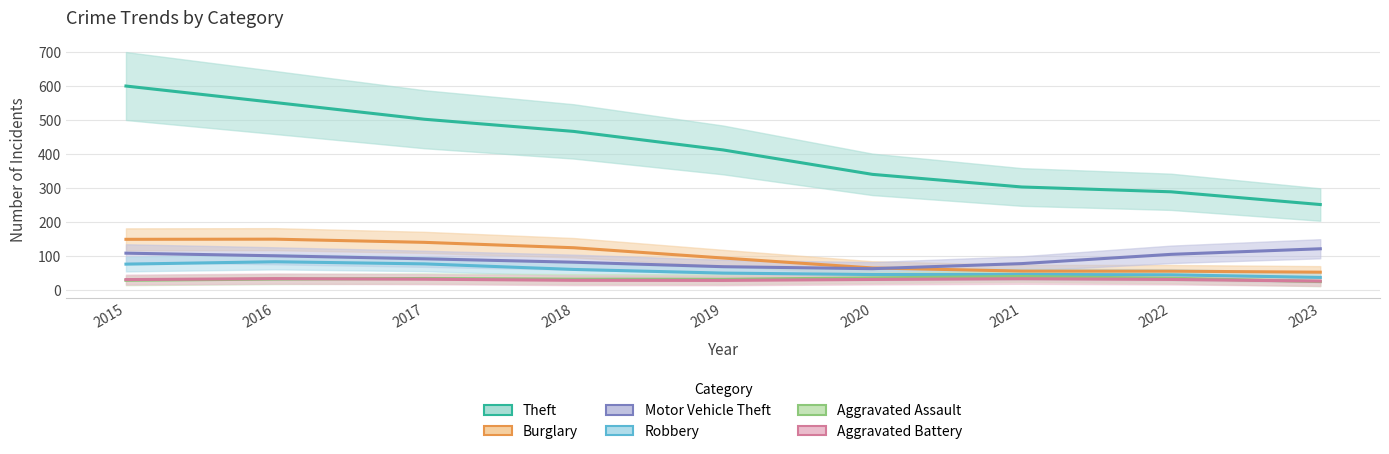

Rank the series by their maximum value, from highest to lowest.

Theft, Burglary, Motor Vehicle Theft, Robbery, Aggravated Assault, Aggravated Battery